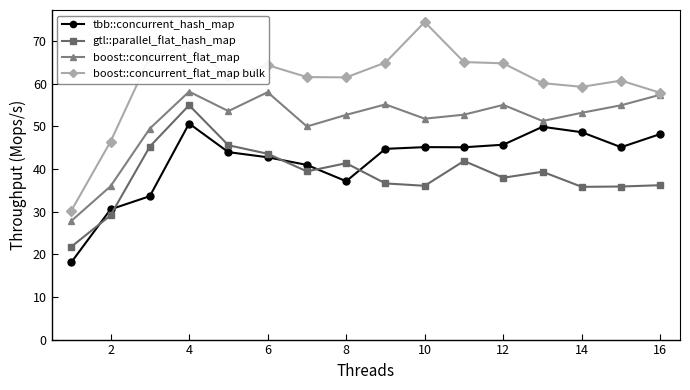

In boost::concurrent_flat_map, how many points are lower than both neighbors (excluding endpoints)?

4